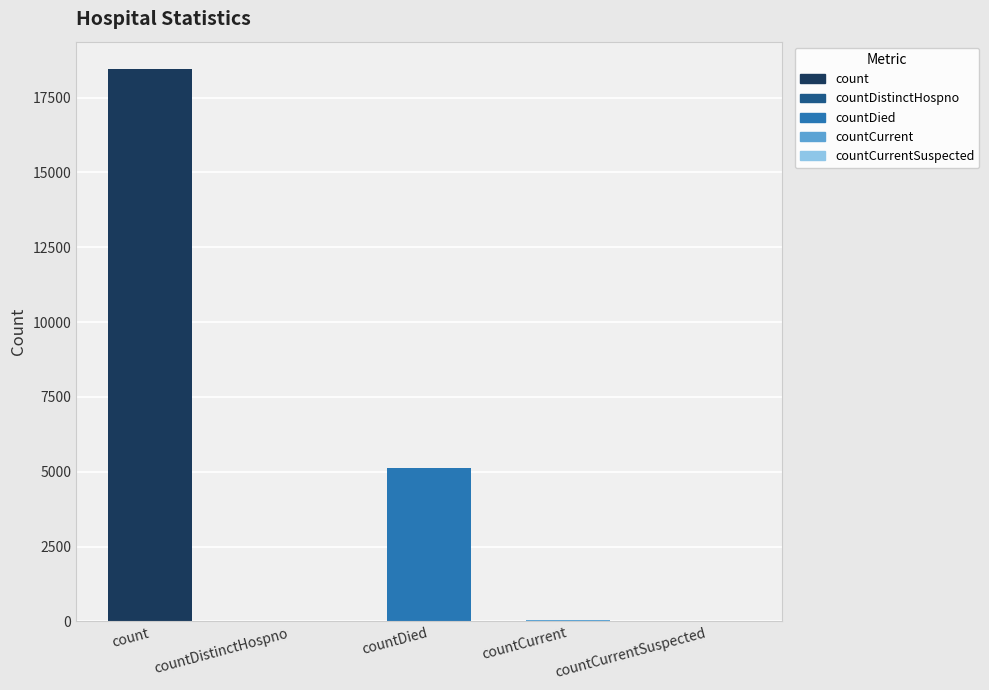

Which has a higher value, countDied or countDistinctHospno?

countDied